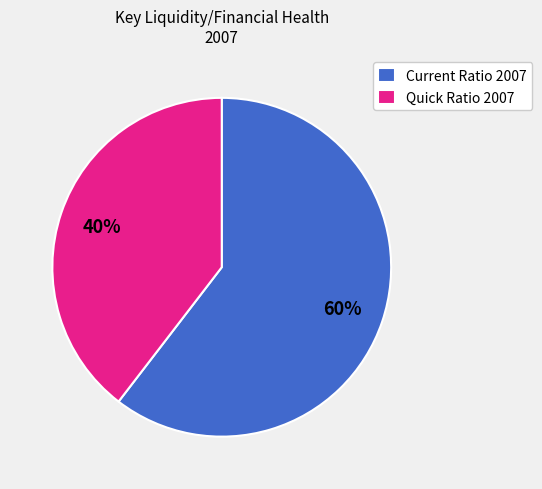

Between Quick Ratio 2007 and Current Ratio 2007, which is larger?

Current Ratio 2007